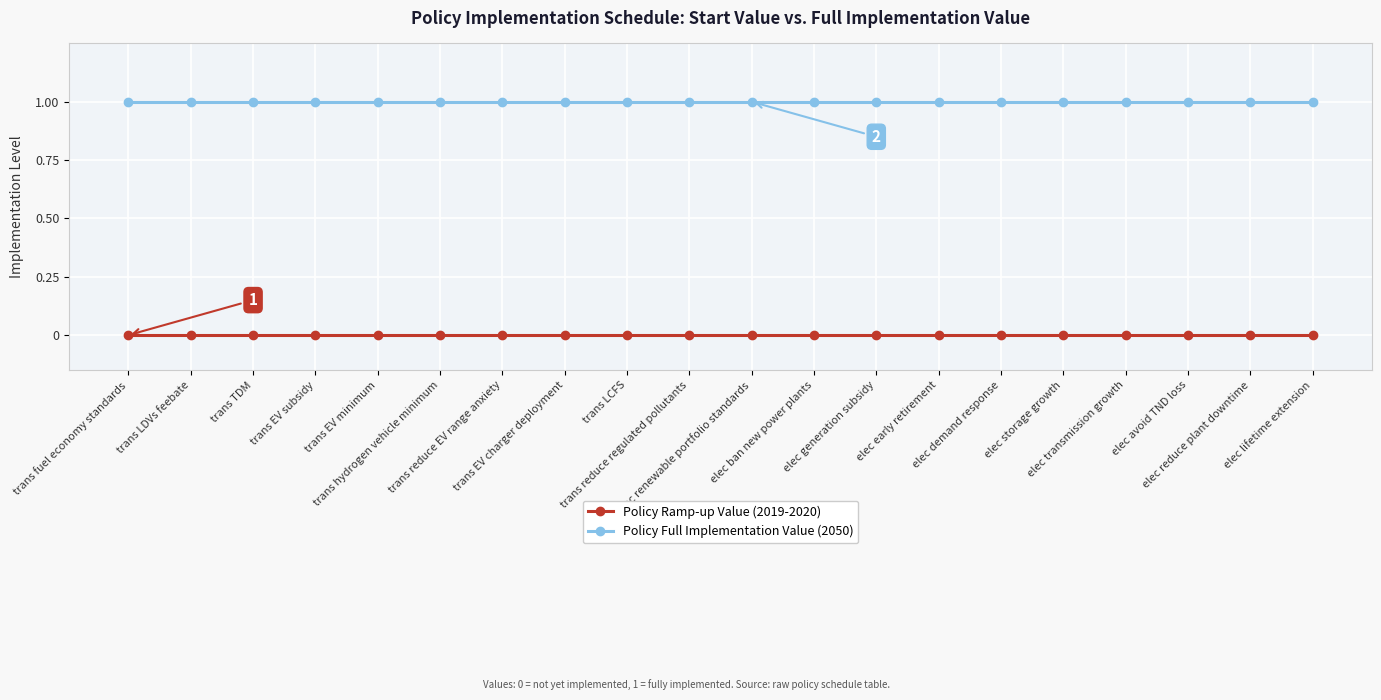

Rank the series at trans hydrogen vehicle minimum from lowest to highest value.

Policy Ramp-up Value (2019-2020), Policy Full Implementation Value (2050)